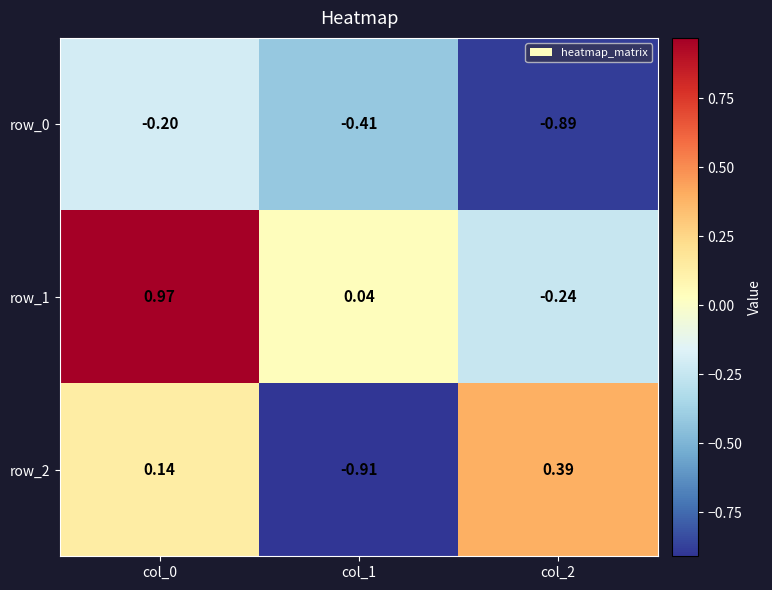

Is the value of row_2 at col_2 greater than the value of row_1 at col_1?

Yes